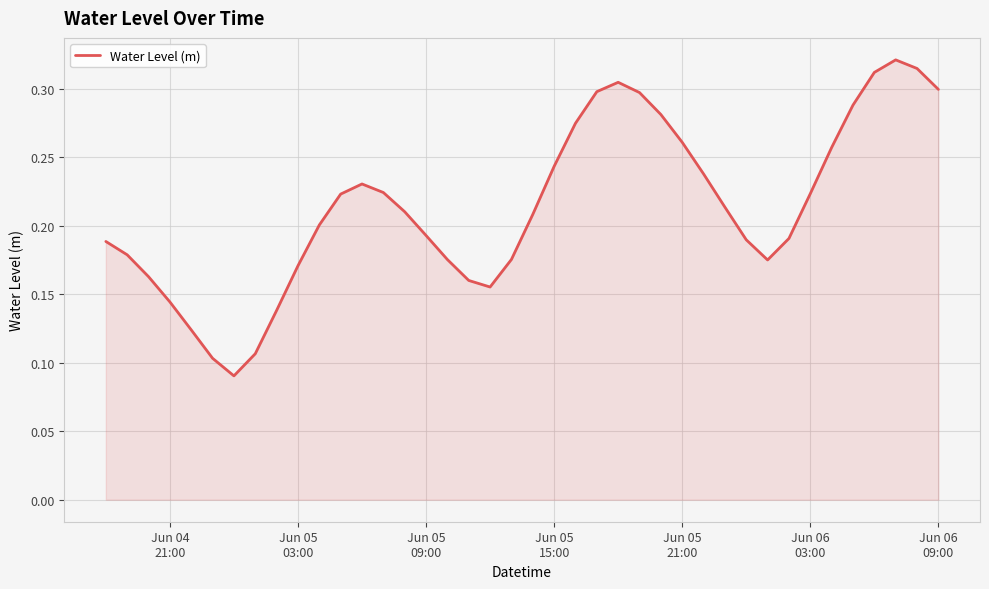

How many lines are shown in the chart?

1